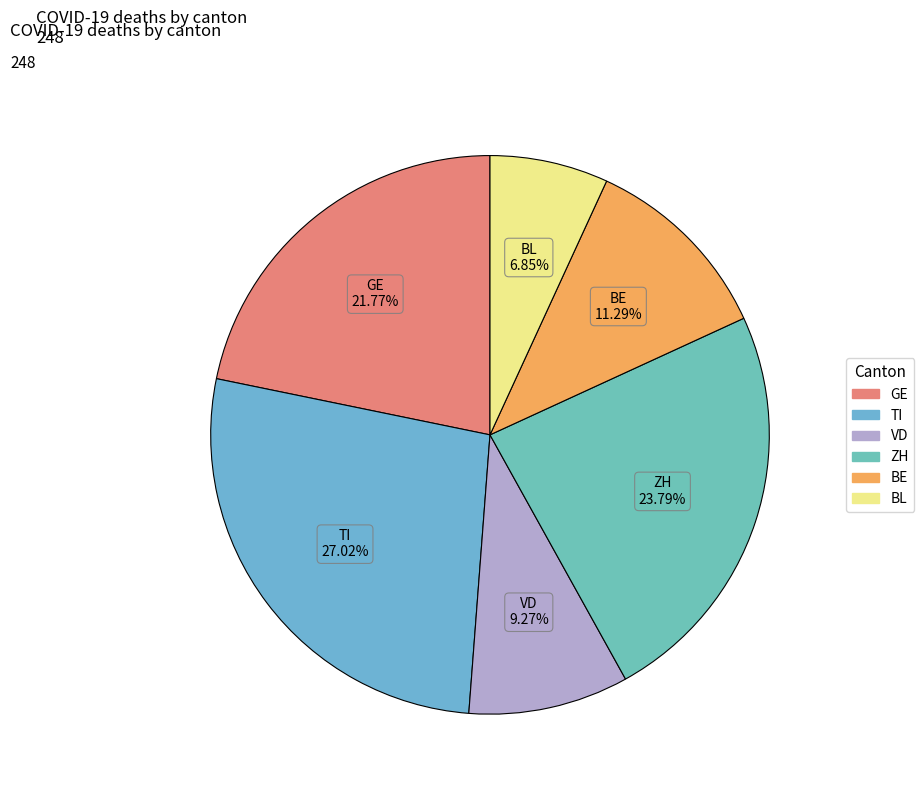

Does any single category account for the majority?

No